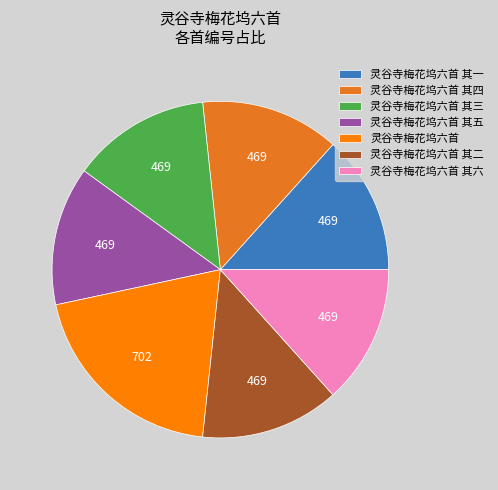

Do 灵谷寺梅花坞六首 其三 and 灵谷寺梅花坞六首 其二 together represent more than half of the pie?

No